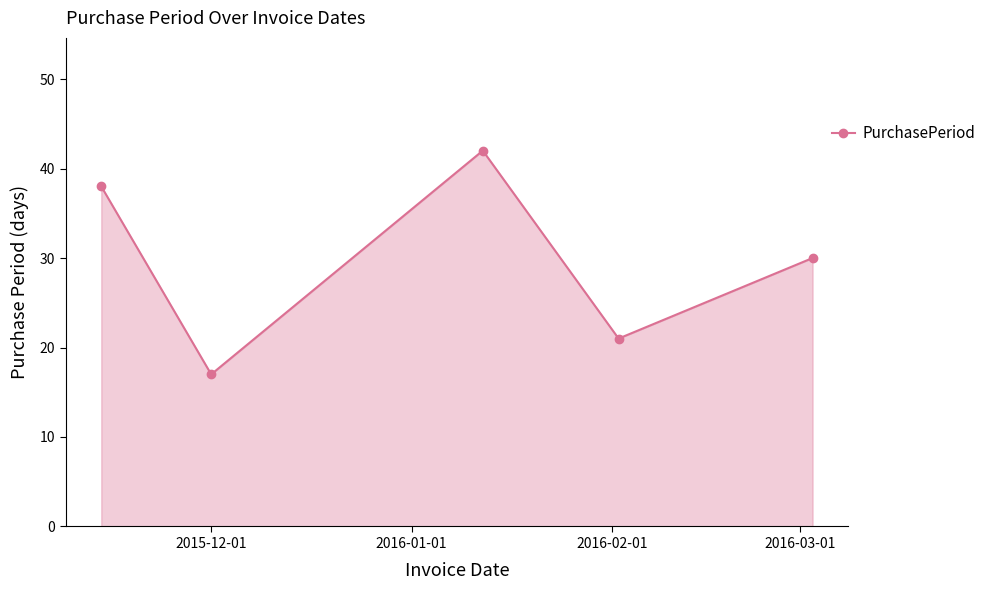

What is the difference between the maximum and minimum values?

25